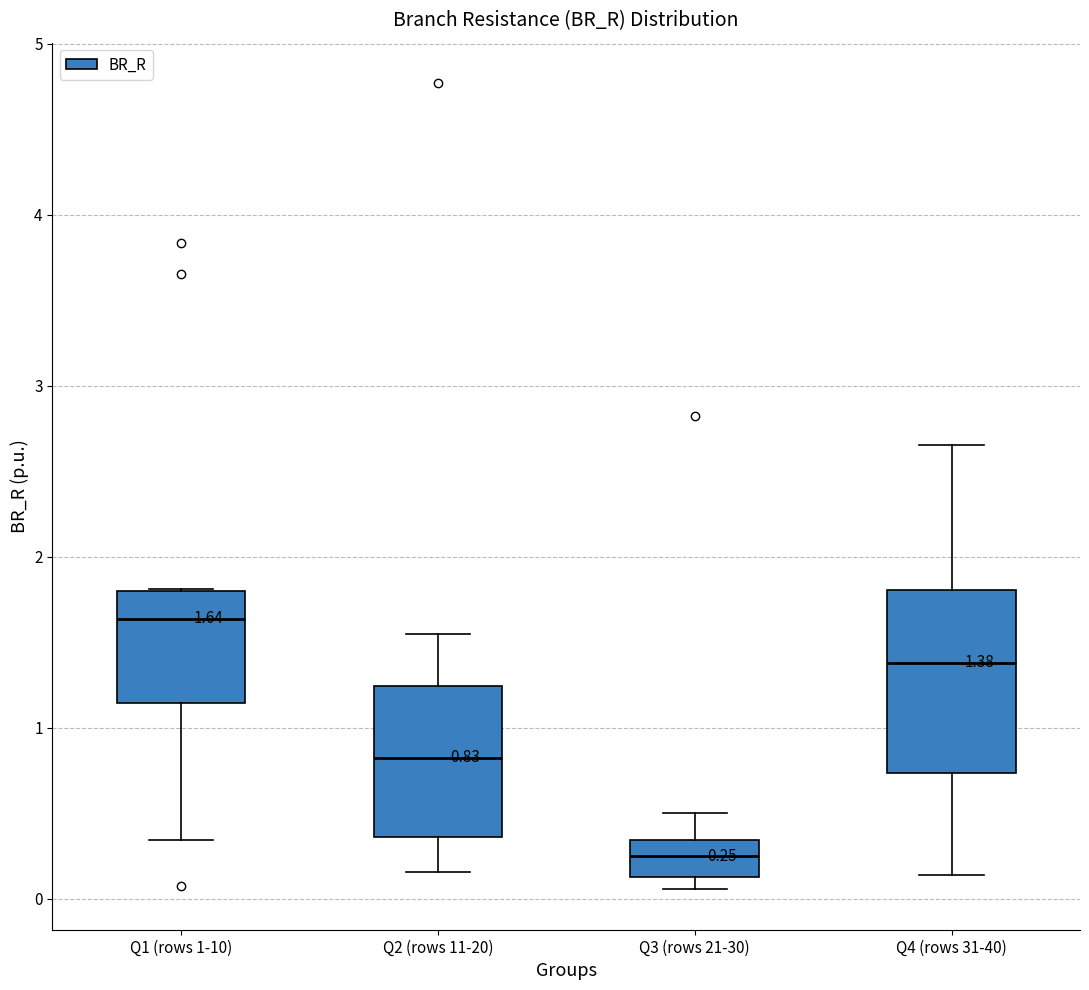

Which box has the highest median line?

Q1 (rows 1-10)